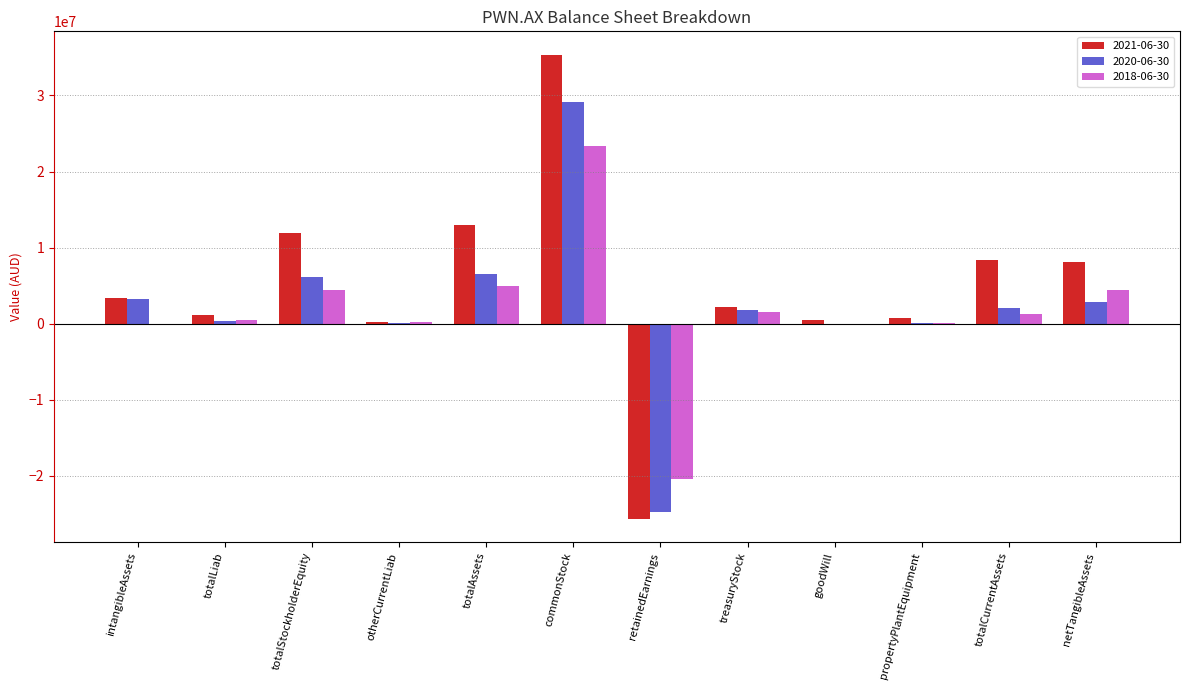

The 2020-06-30 series shows 26481 at propertyPlantEquipment. True or false?

True